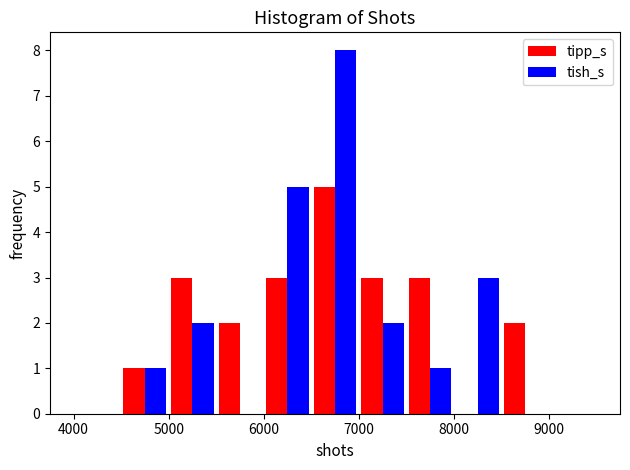

Reading left to right, transcribe this chart: for each range on the x-axis, give the height of each series' bar. The values are not printed on the chart, so give them approximately, as read against the axis.

4000 to 4500: tipp_s=0	tish_s=0
4500 to 5000: tipp_s=1	tish_s=1
5000 to 5500: tipp_s=3	tish_s=2
5500 to 6000: tipp_s=2	tish_s=0
6000 to 6500: tipp_s=3	tish_s=5
6500 to 7000: tipp_s=5	tish_s=8
7000 to 7500: tipp_s=3	tish_s=2
7500 to 8000: tipp_s=3	tish_s=1
8000 to 8500: tipp_s=0	tish_s=3
8500 to 9000: tipp_s=2	tish_s=0
9000 to 9500: tipp_s=0	tish_s=0